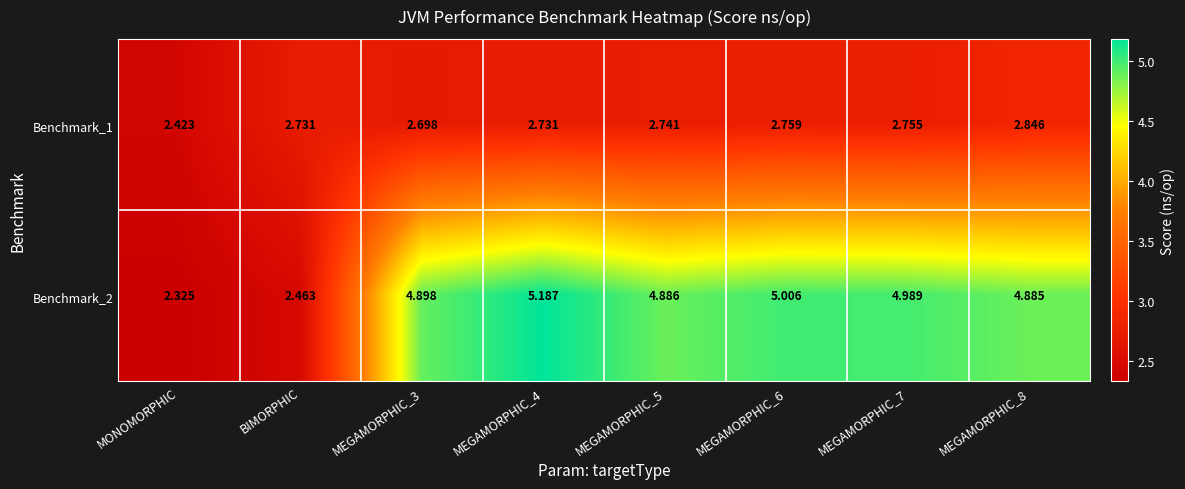

Is the value of Benchmark_2 at MEGAMORPHIC_3 greater than the value of Benchmark_1 at MEGAMORPHIC_6?

Yes